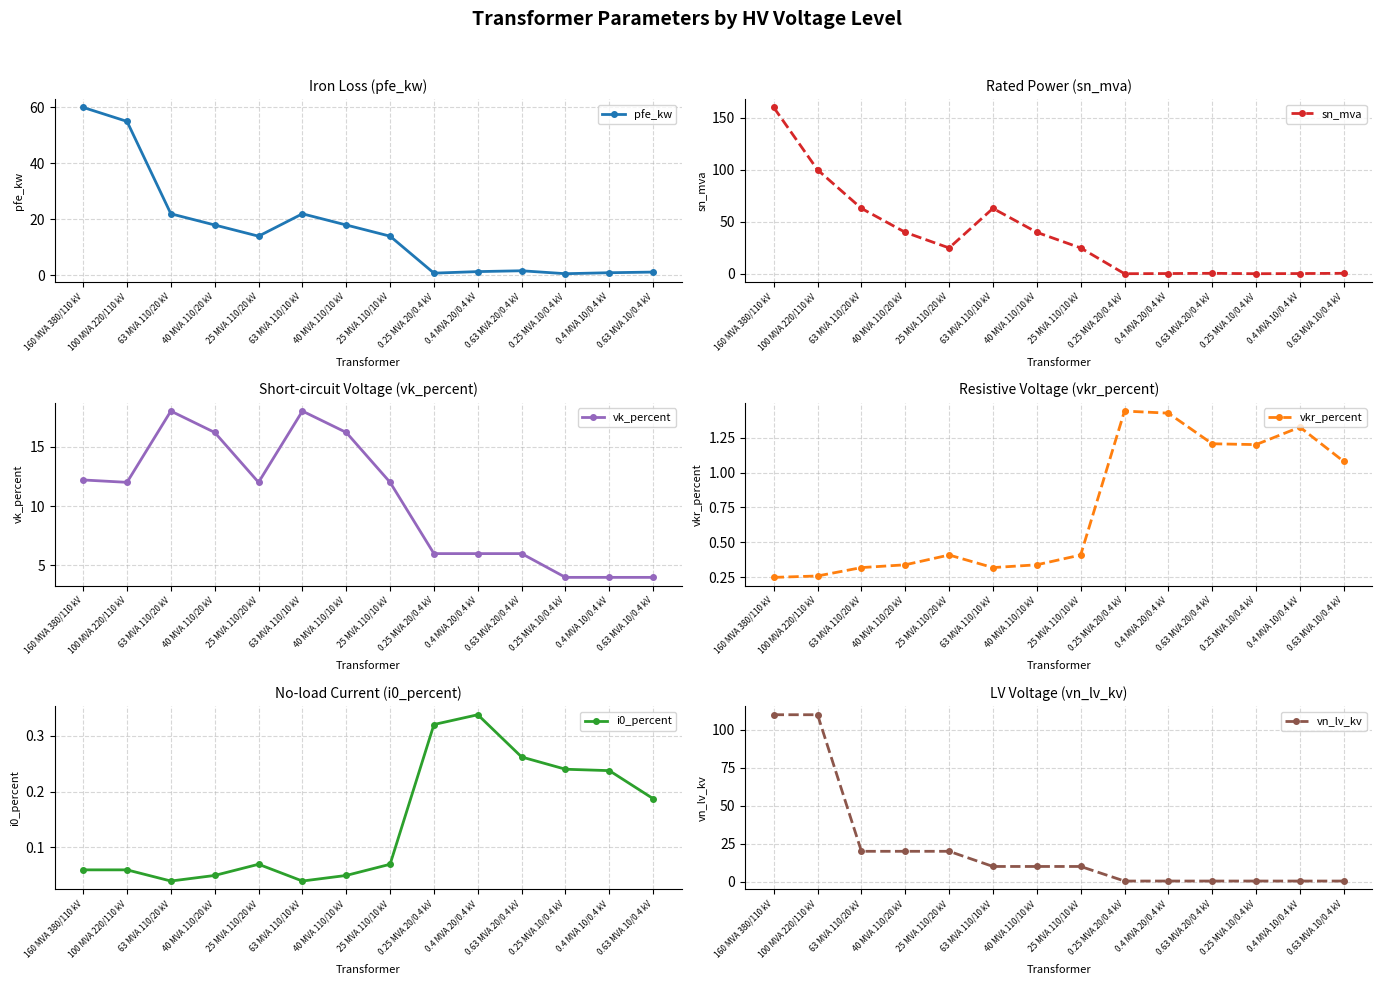

True or false: sn_mva and vn_lv_kv intersect in this chart.

True